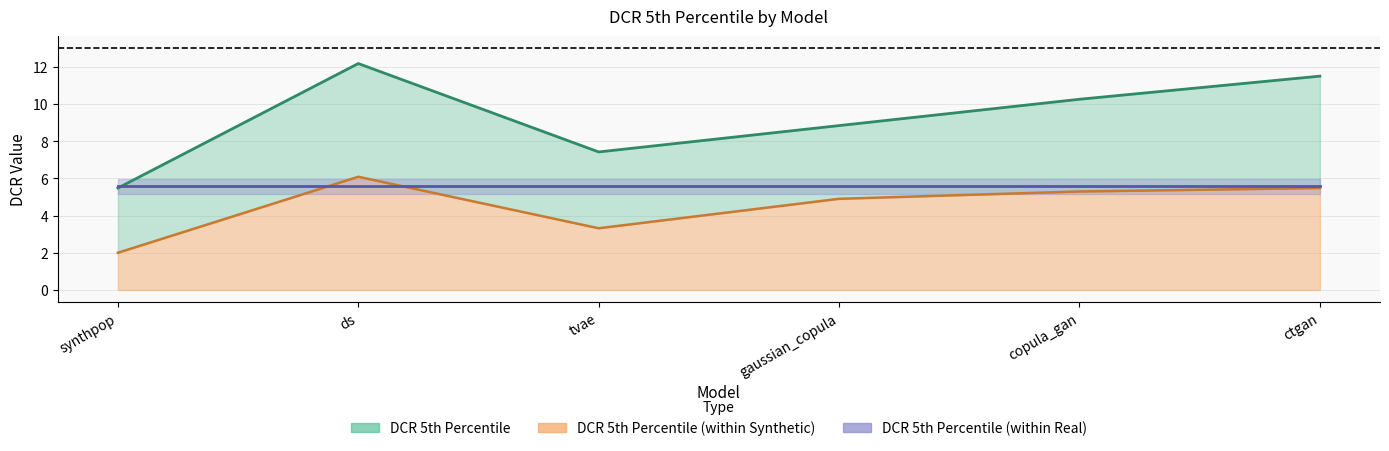

True or false: DCR 5th Percentile (within Synthetic) and DCR 5th Percentile cross at least once.

False